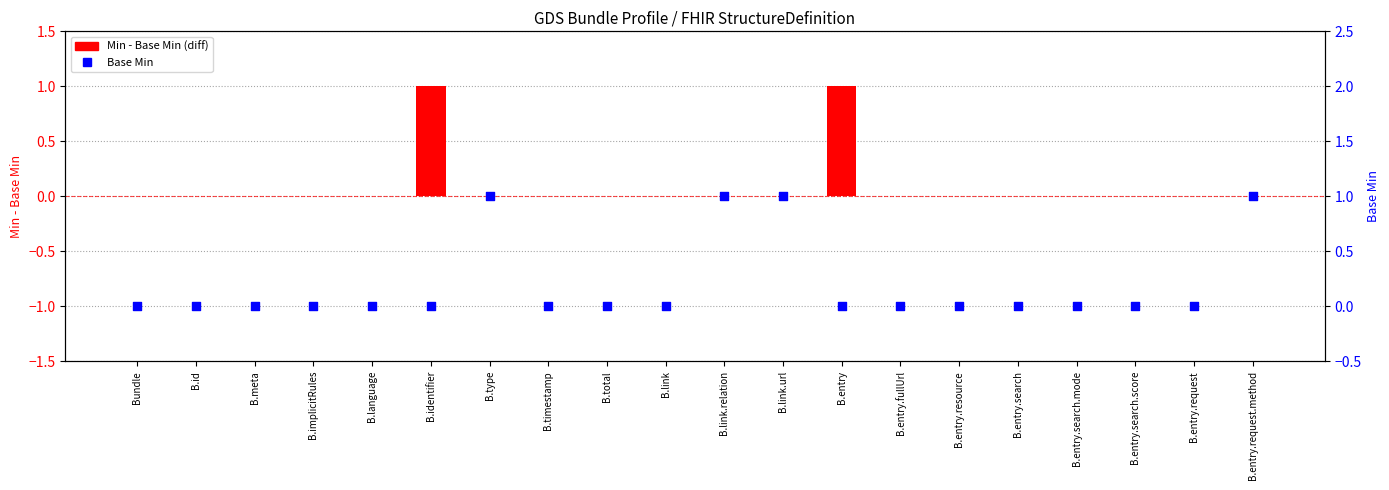

Which series contains the lowest Y value?

Min - Base Min (diff)